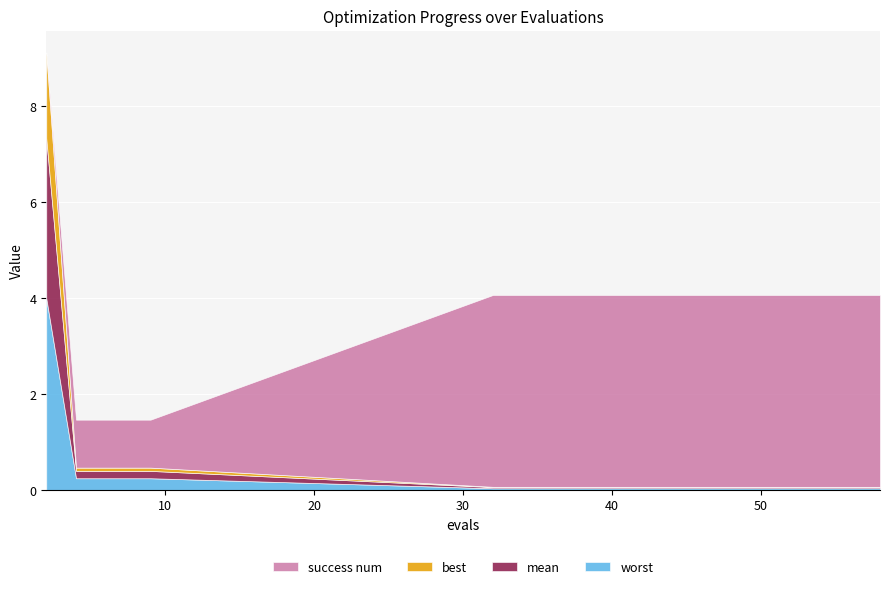

Count the success num values in the range 4 to 5.

15